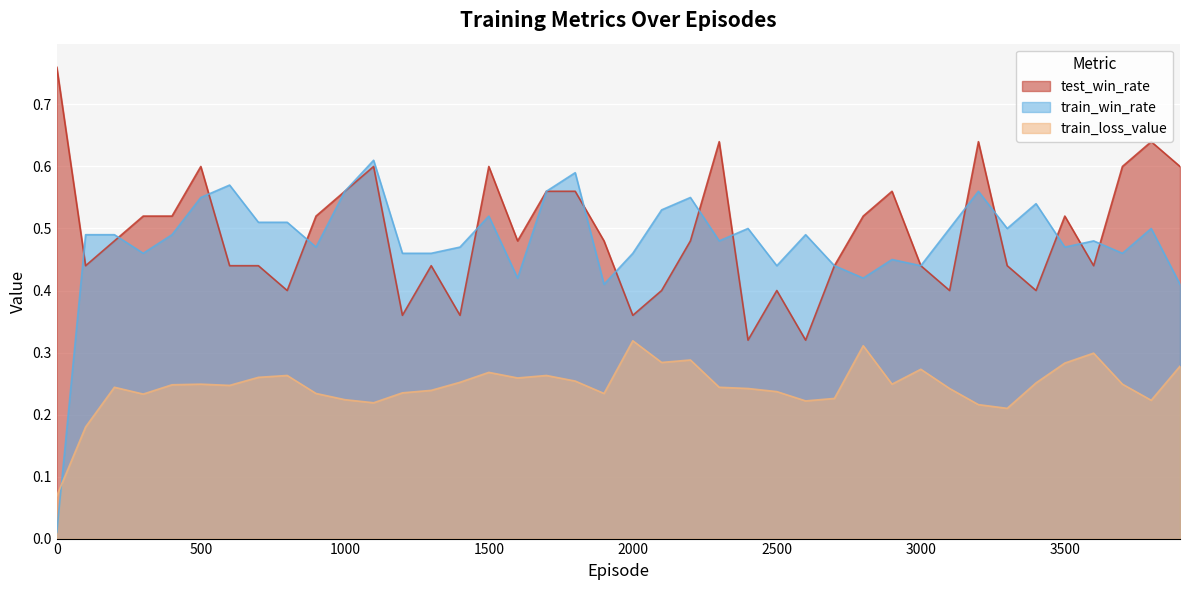

True or false: train_loss_value and test_win_rate intersect in this chart.

False